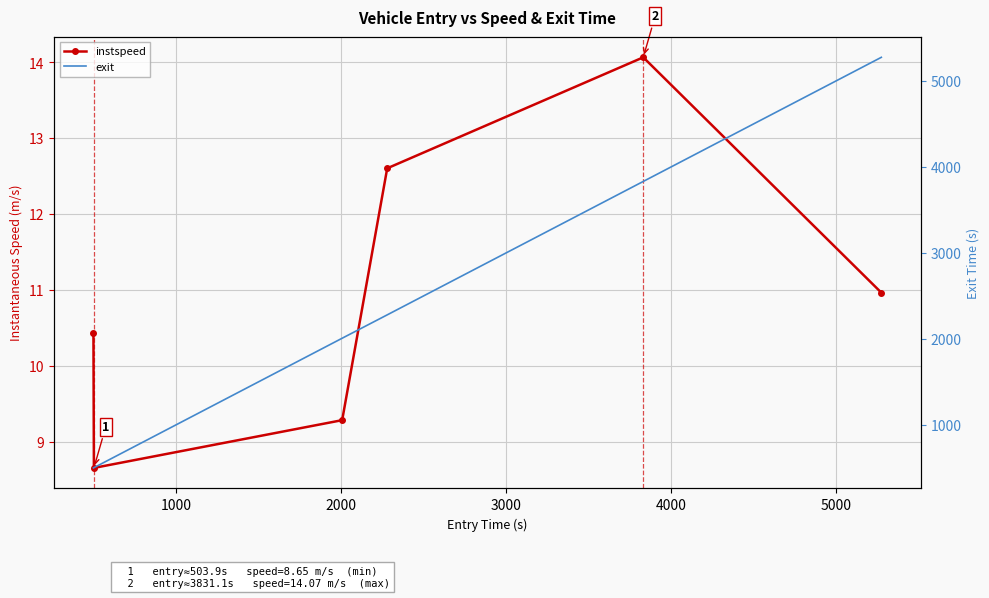

What is the value of the exit point at the 1st from the left?

503.6